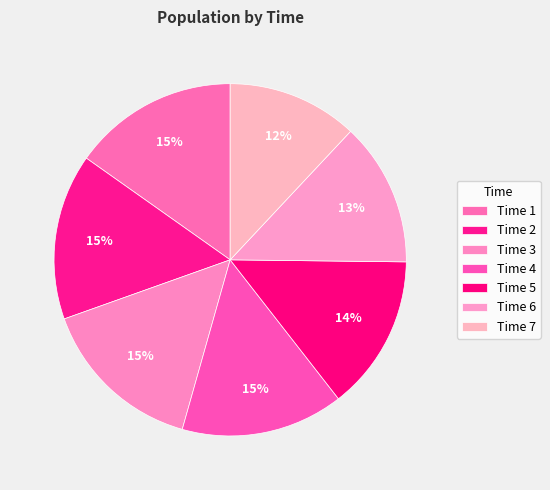

To the nearest percent, what is the difference between the largest and smallest slice percentages?

3%